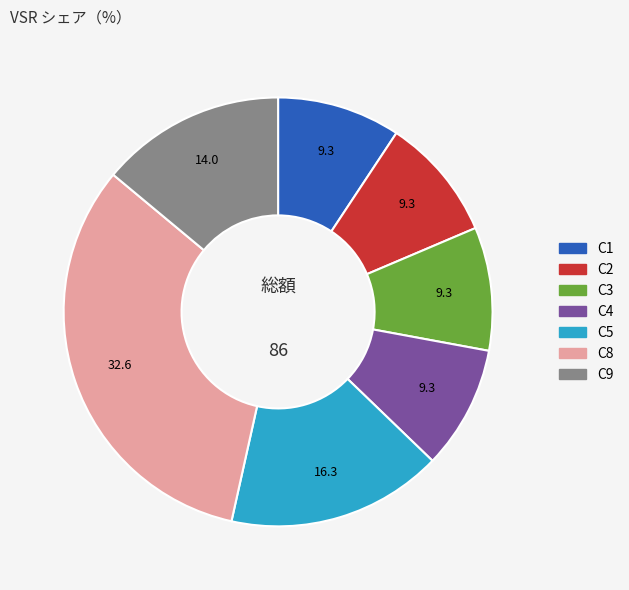

True or false: C4 accounts for 9% of the total.

True